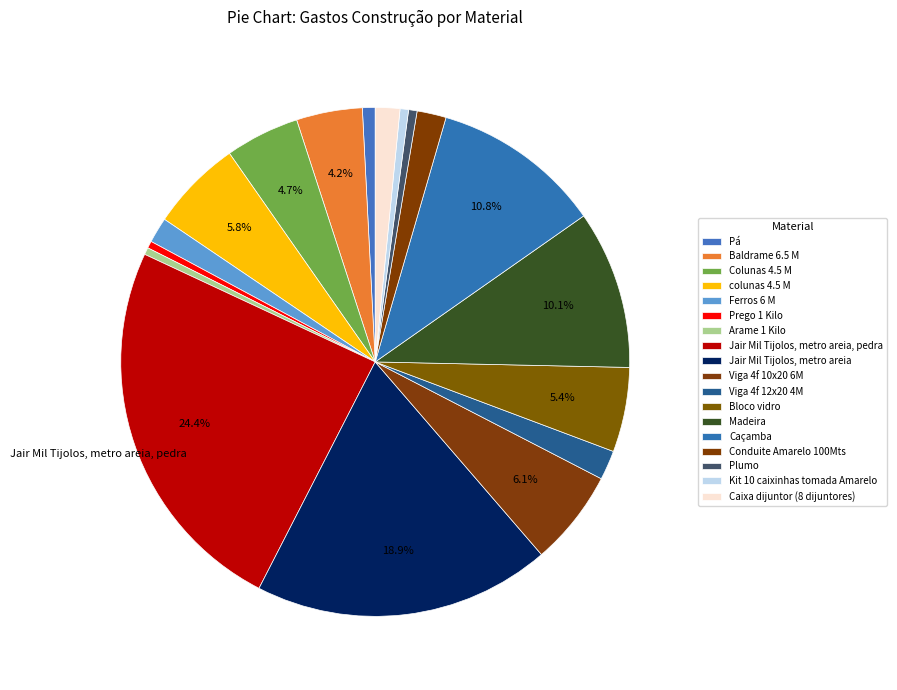

To the nearest percent, what is the average slice percentage?

6%